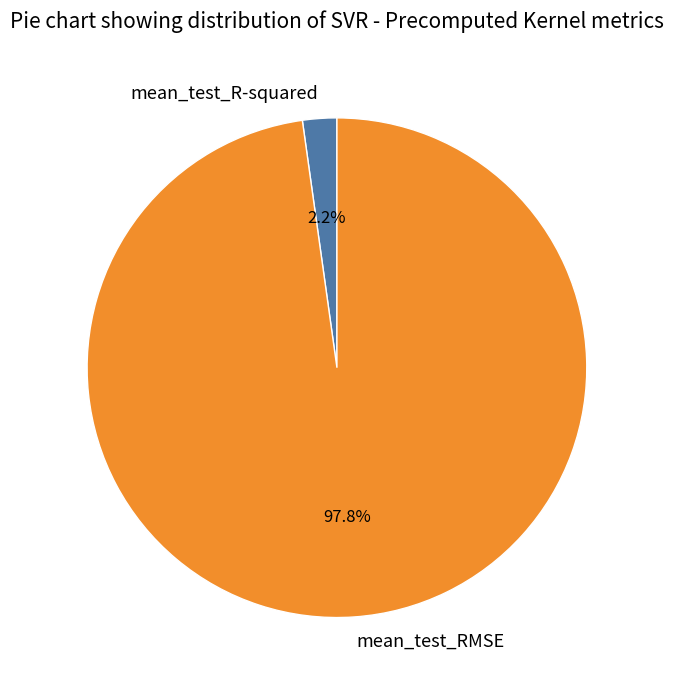

Does any single category account for the majority?

Yes